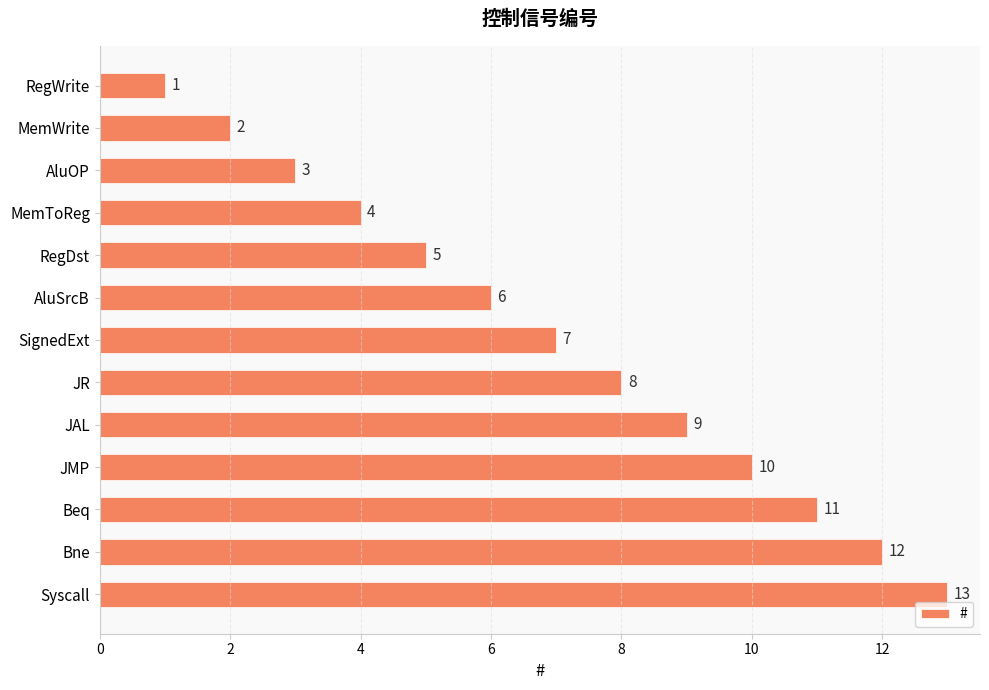

How many data points are less than 7?

6